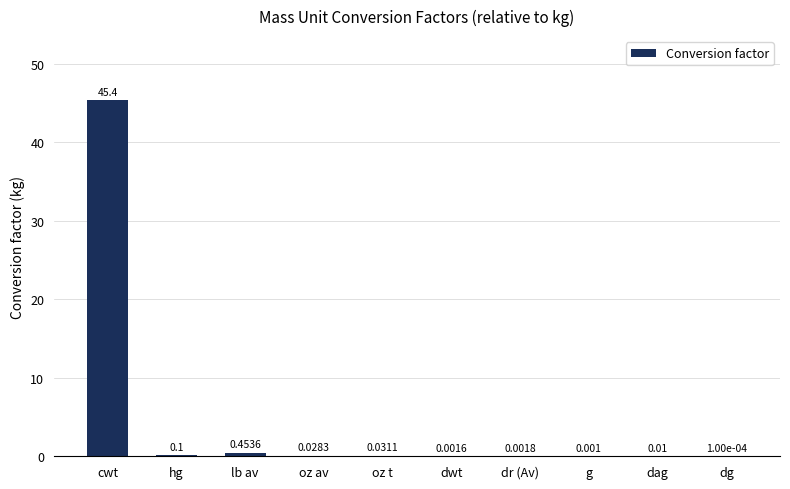

Where is the data nearest to the value 22?

lb av